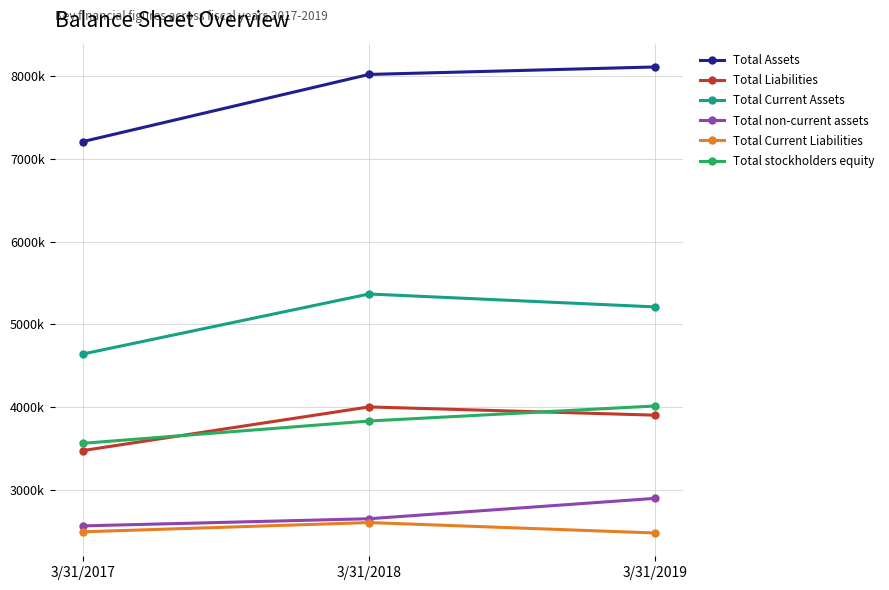

Is this an area chart (filled region under the line)?

No